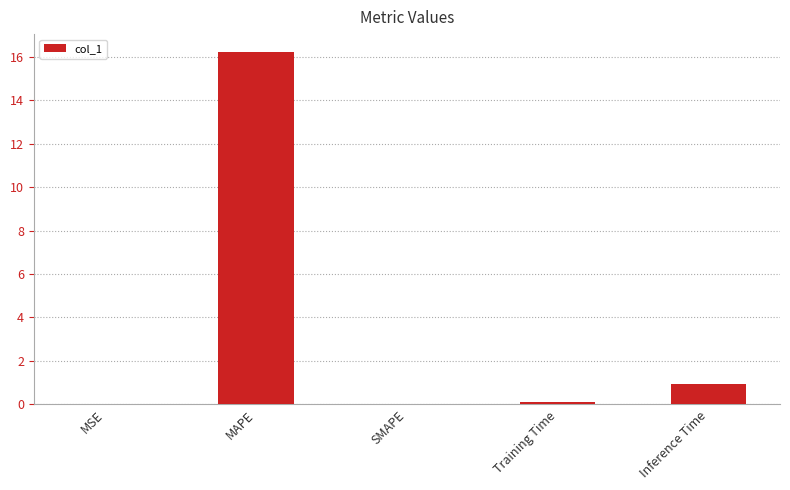

What is the maximum value shown in the chart?

16.2